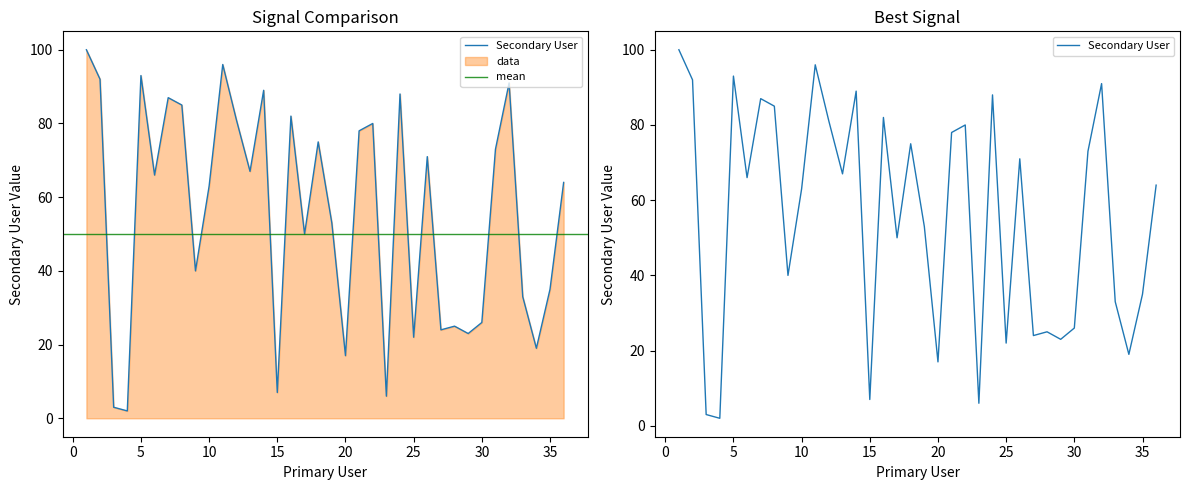

How many points are lower than both their immediate neighbors (excluding endpoints)?

12